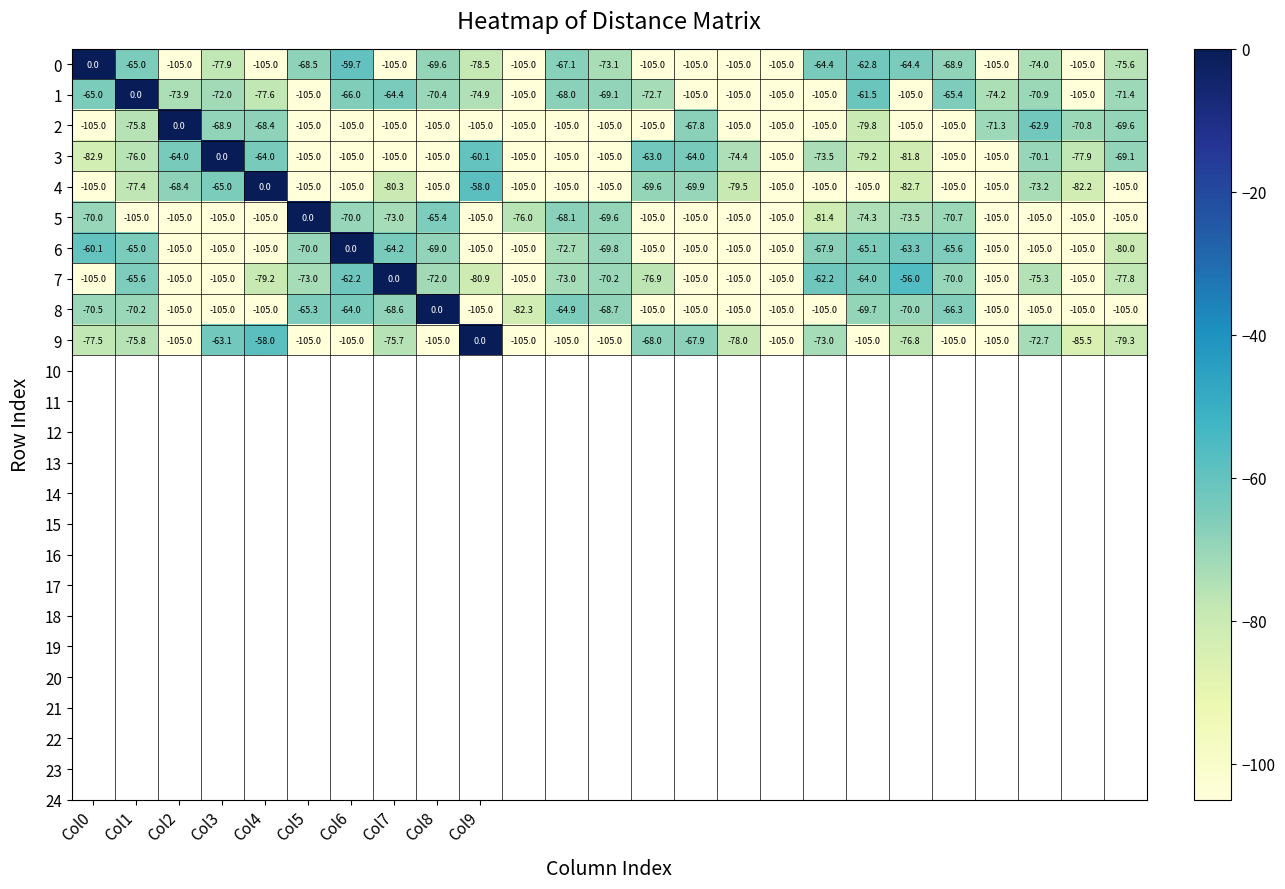

What is the difference between the second highest and second lowest values in the 3 series?

44.9